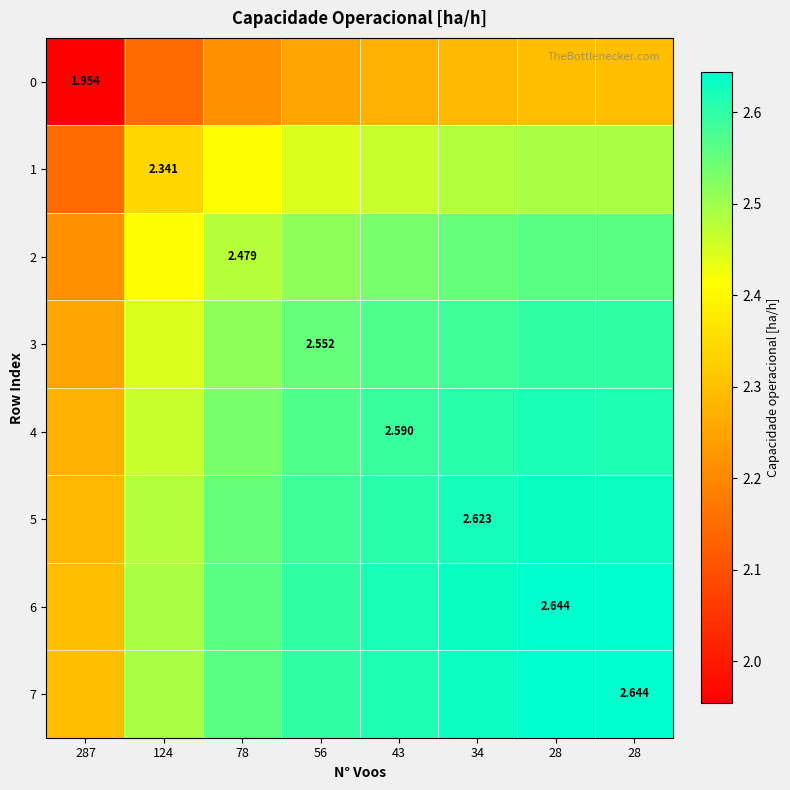

At which category does the chart reach its minimum across all series?

287